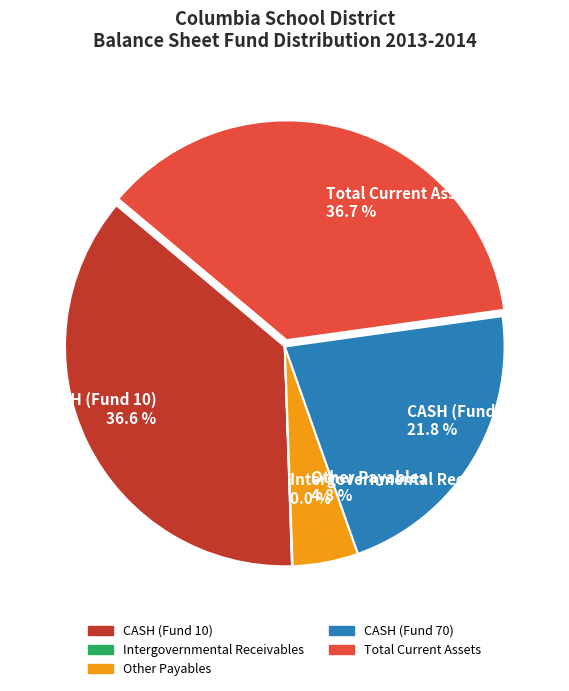

Is CASH (Fund 10) 36.6 % the majority of the pie?

No